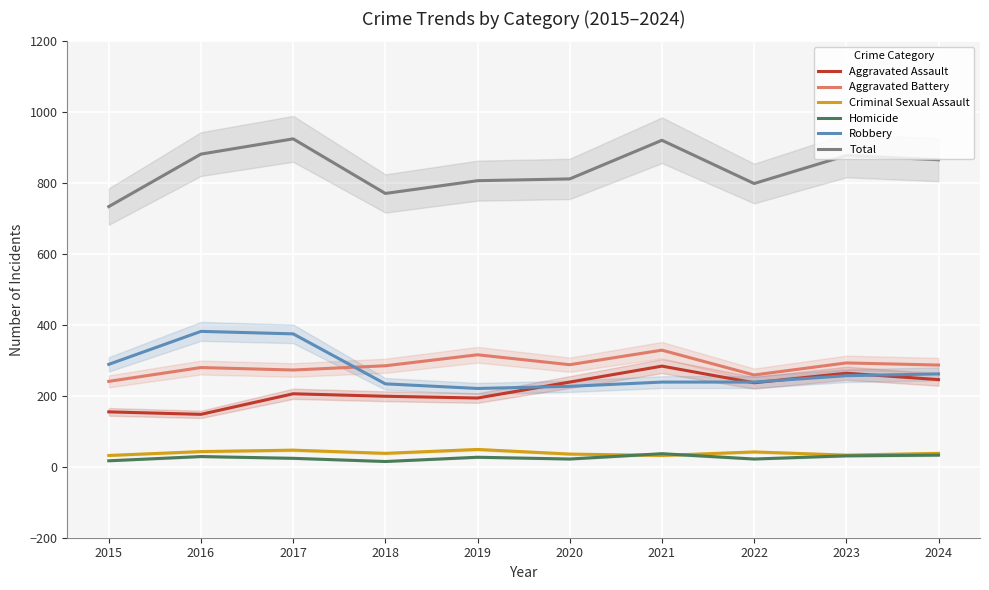

Which series has the largest range (max minus min)?

Total